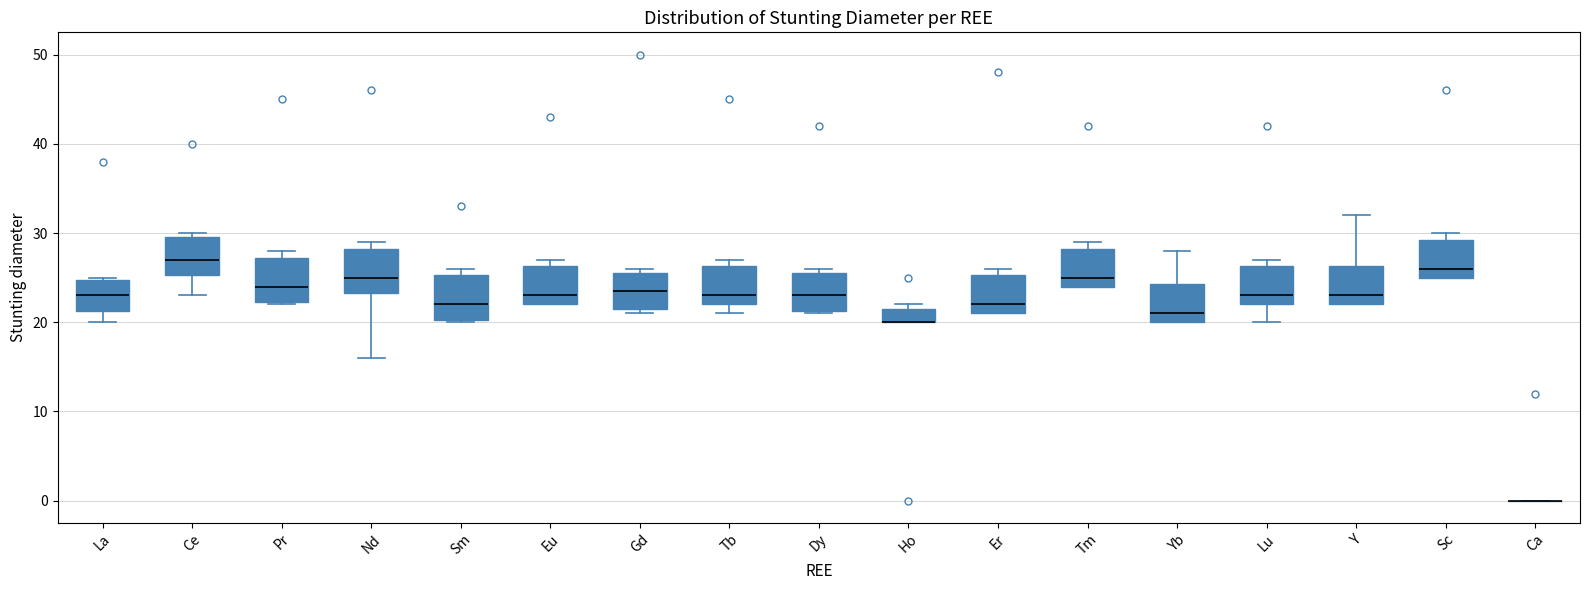

Reading left to right, transcribe this box plot: for each box, give where its median line is, the range the box spans, and where its two whiskers end, as read against the y-axis. The values are not printed on the chart, so give them approximately, as read against the axis.

La: median 23, box 21 to 25, whiskers 20 to 25
Ce: median 27, box 25 to 30, whiskers 23 to 30 (just above the box's upper edge)
Pr: median 24, box 22 to 27, whiskers 22 to 28
Nd: median 25, box 23 to 28, whiskers 16 to 29
Sm: median 22, box 20 to 25, whiskers 20 to 26
Eu: median 23, box 22 to 26, whiskers 22 to 27
Gd: median 24, box 22 to 26, whiskers 21 to 26 (just above the box's upper edge)
Tb: median 23, box 22 to 26, whiskers 21 to 27
Dy: median 23, box 21 to 26, whiskers 21 to 26 (just above the box's upper edge)
Ho: median 20 (drawn on the box's lower edge), box 20 to 22, whiskers 20 to 22 (just above the box's upper edge)
Er: median 22, box 21 to 25, whiskers 21 to 26
Tm: median 25, box 24 to 28, whiskers 24 to 29
Yb: median 21, box 20 to 24, whiskers 20 to 28
Lu: median 23, box 22 to 26, whiskers 20 to 27
Y: median 23, box 22 to 26, whiskers 22 to 32
Sc: median 26, box 25 to 29, whiskers 25 to 30
Ca: box collapsed to a line at 0, whiskers 0 to 0